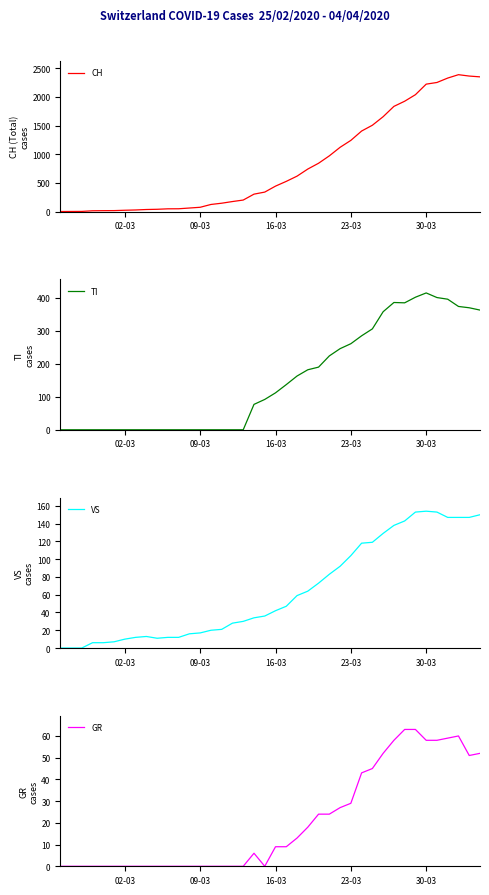

What is the highest value of the CH series?

2387